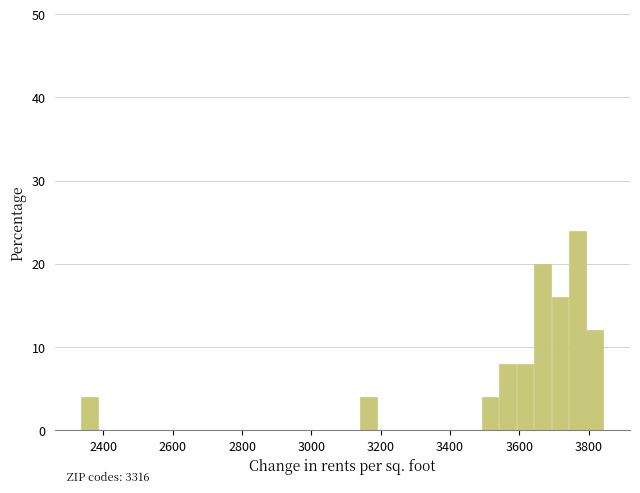

Around what value on the x-axis is the tallest bar? Give the approximate position of its centre, as read against the axis.

3760